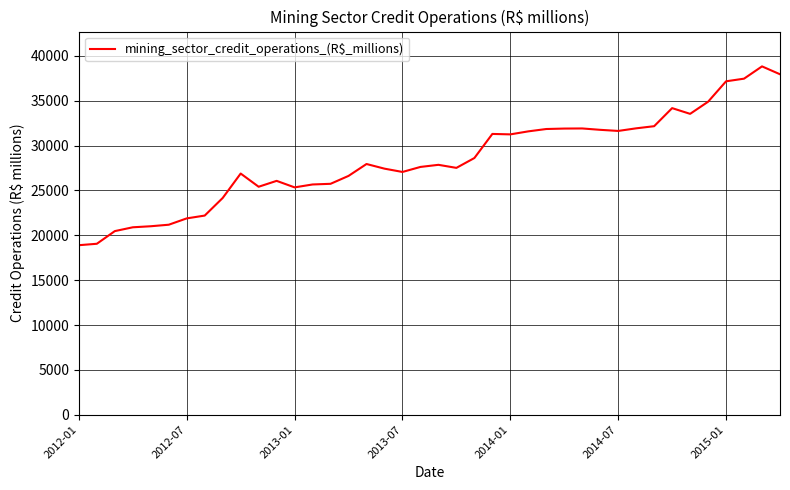

What is the smallest value displayed?

18900